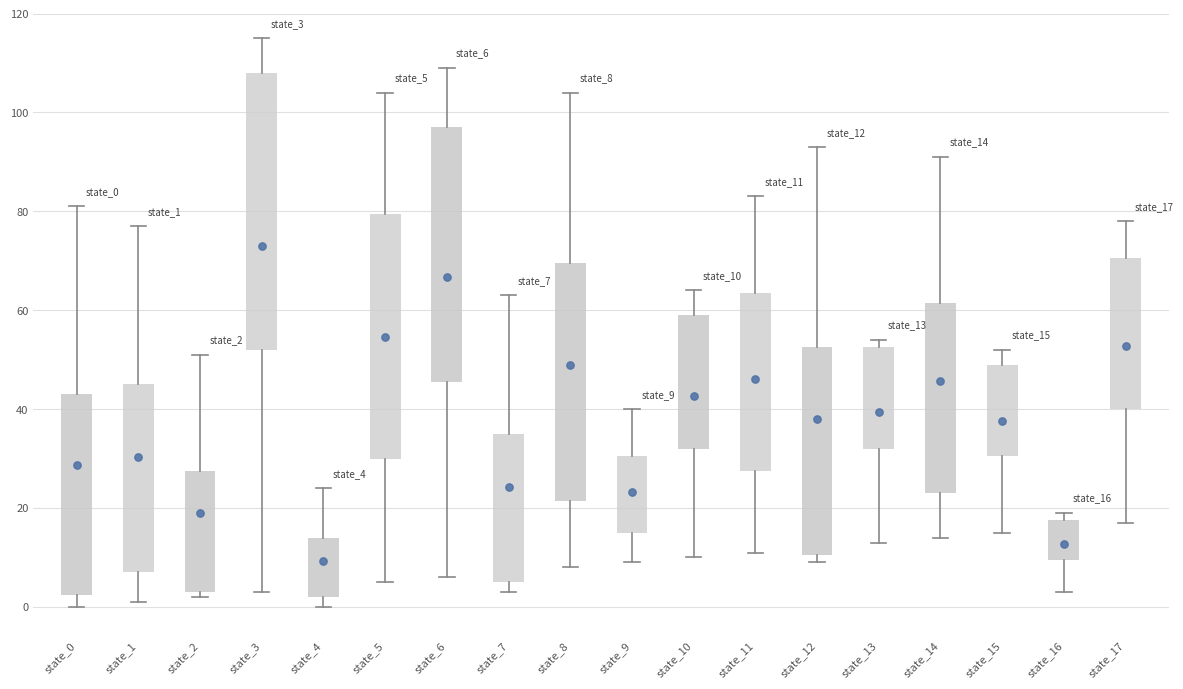

Comparing the boxes themselves (not the whiskers), which one is the tallest?

state_3